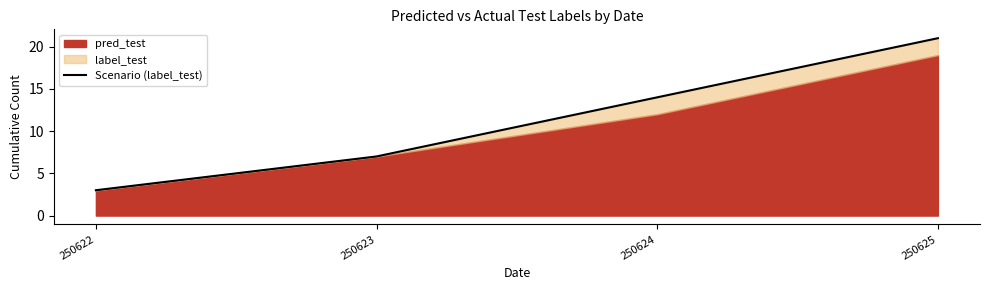

True or false: the data has more than 0 interior local peaks.

False